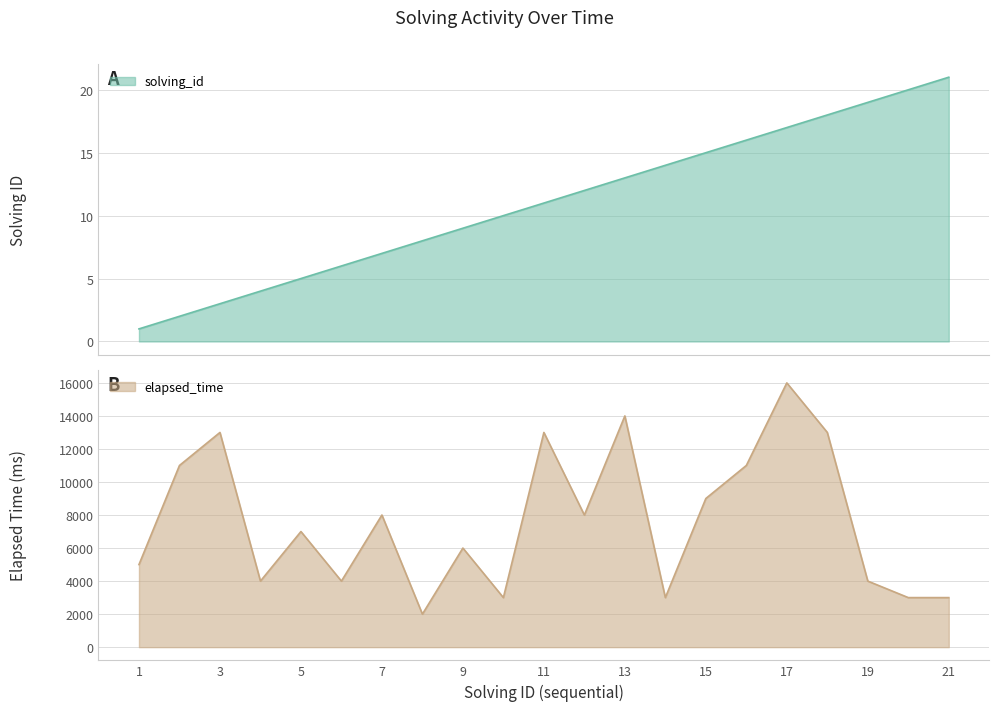

The value of solving_id at 11 is 11. True or false?

True